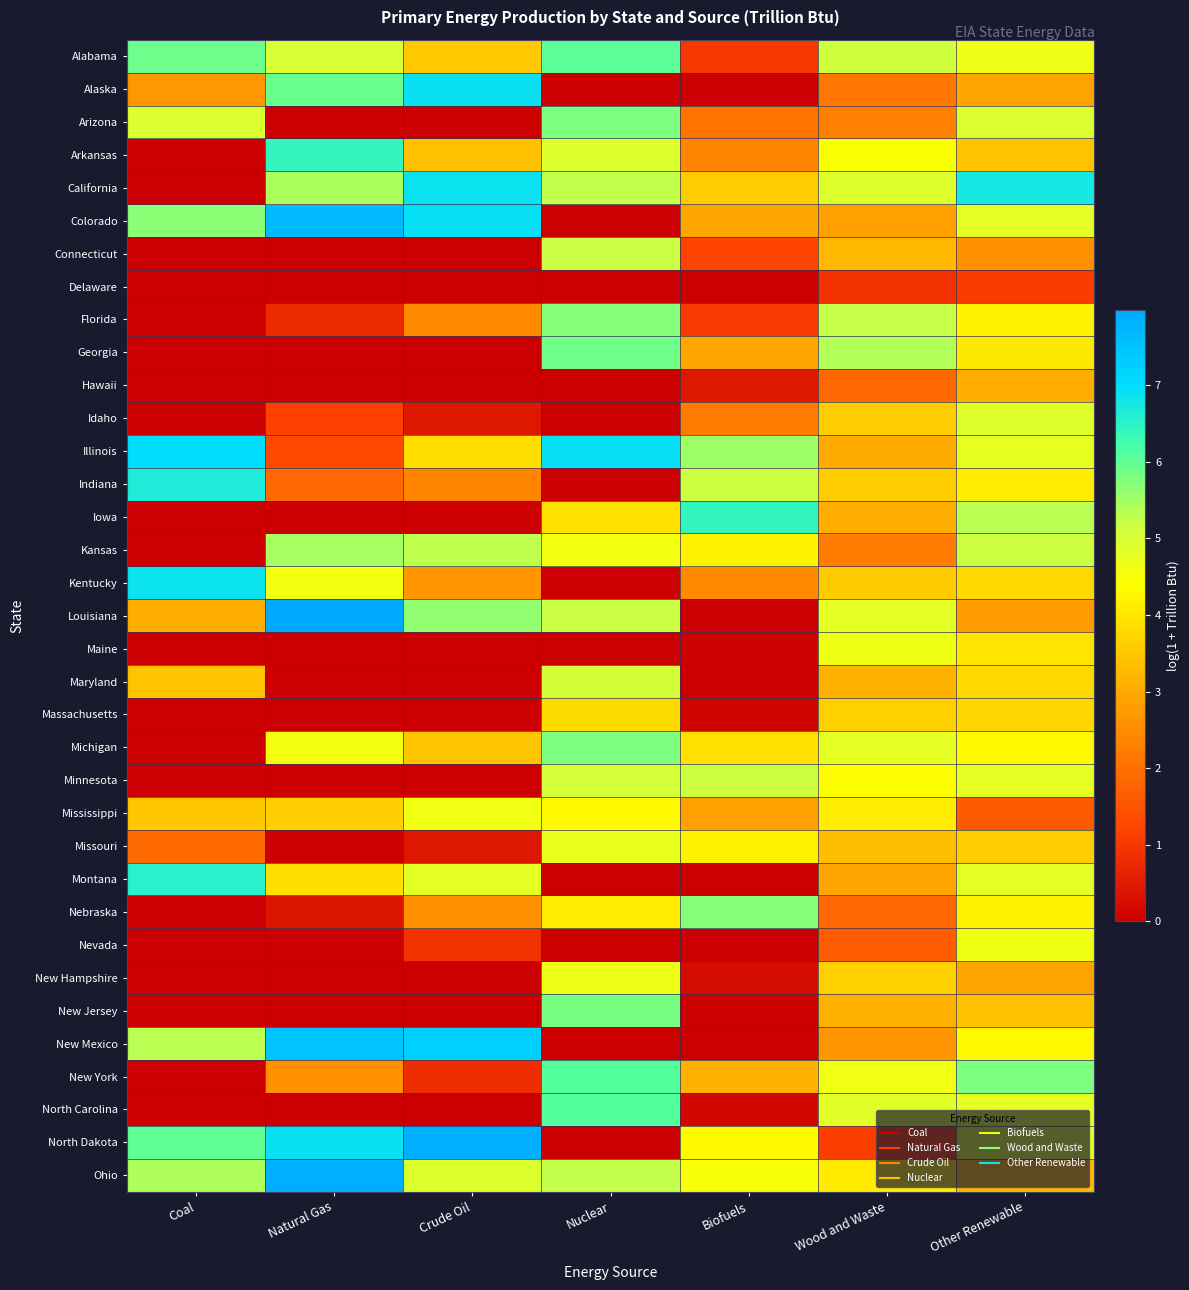

At which category is the sum across all series the highest?

Other Renewable